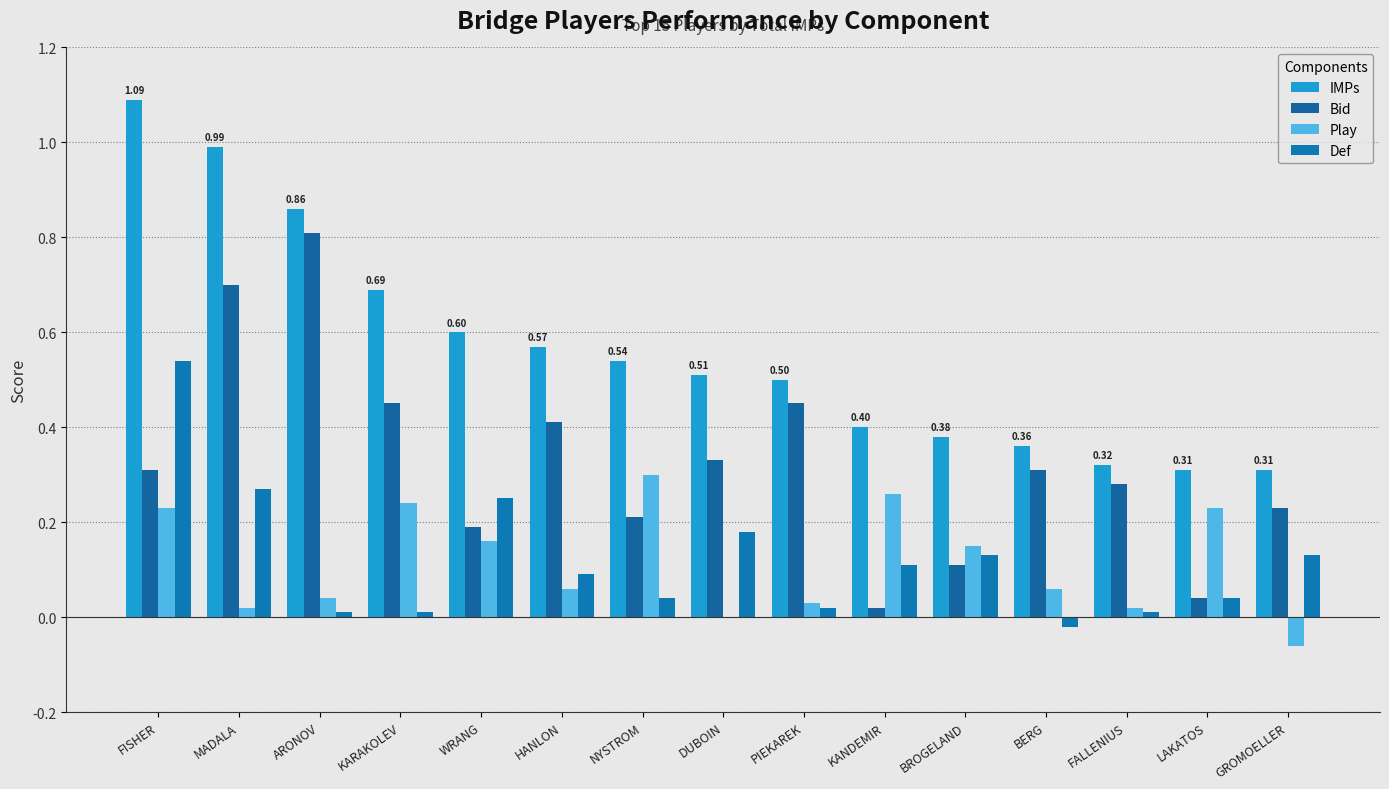

What is the highest value of the Play series?

0.3